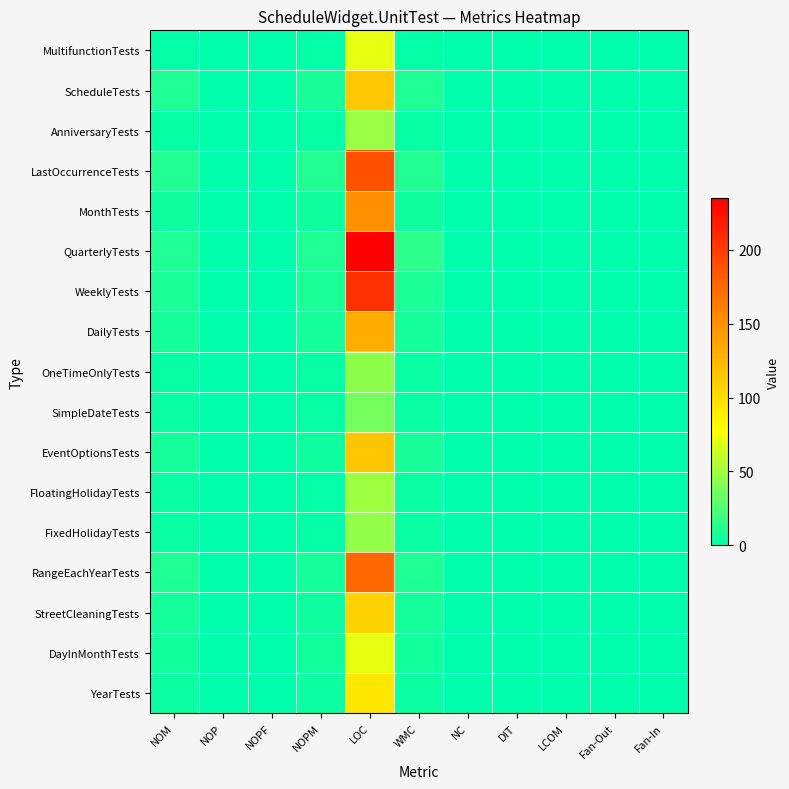

Which series has the largest total across all categories?

QuarterlyTests